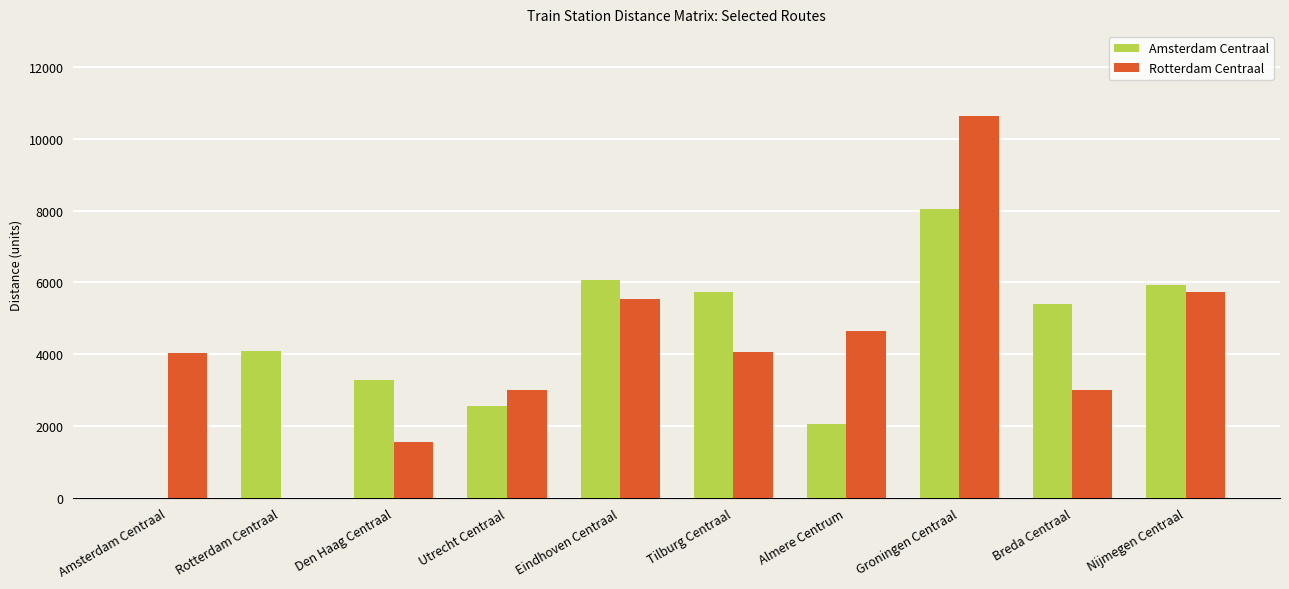

How many values in the Amsterdam Centraal series exceed 5401?

5